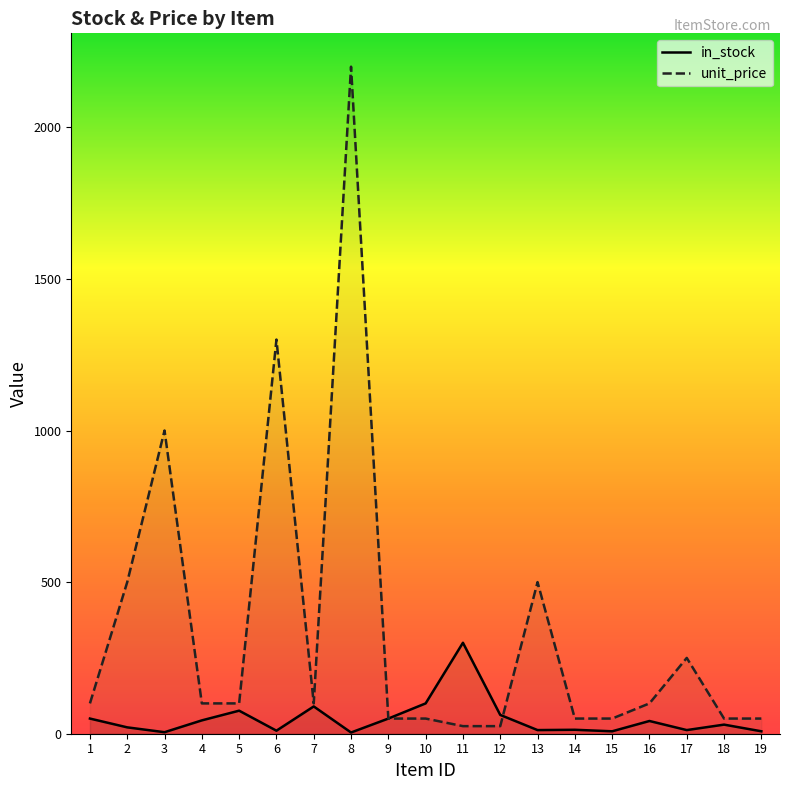

What is the spread (max minus min) of values at 2?

479